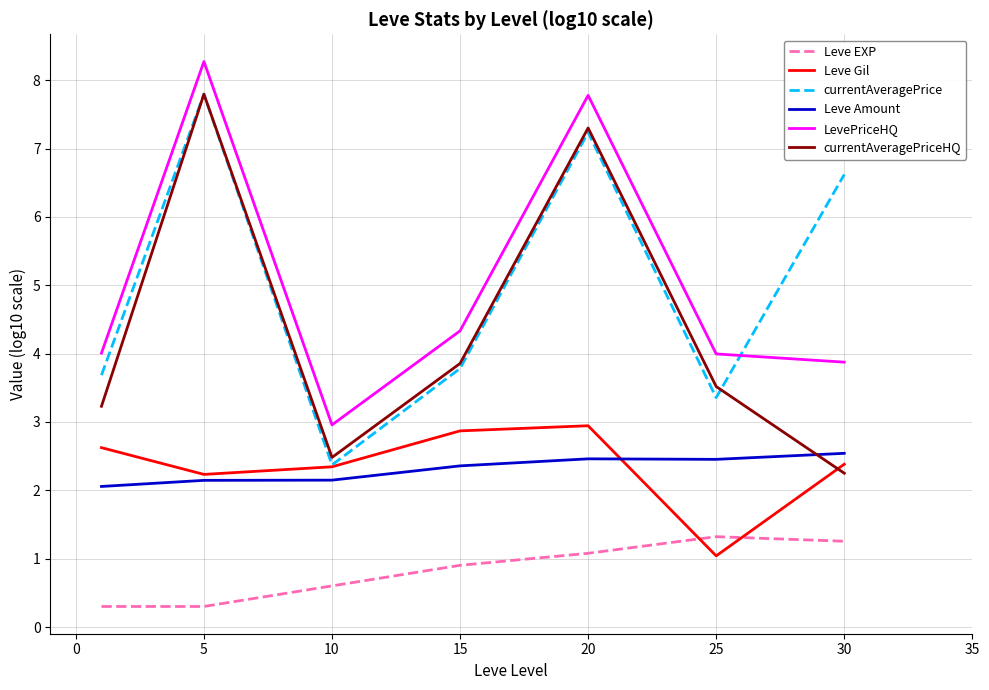

True or false: Leve EXP and currentAveragePrice intersect in this chart.

False